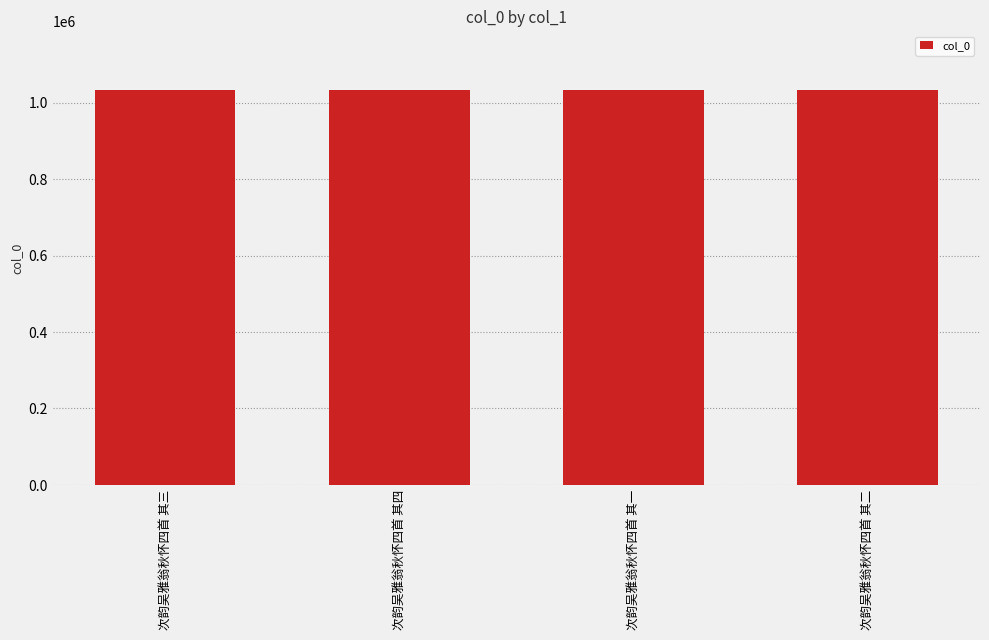

What is the minimum value shown in the chart?

1032337